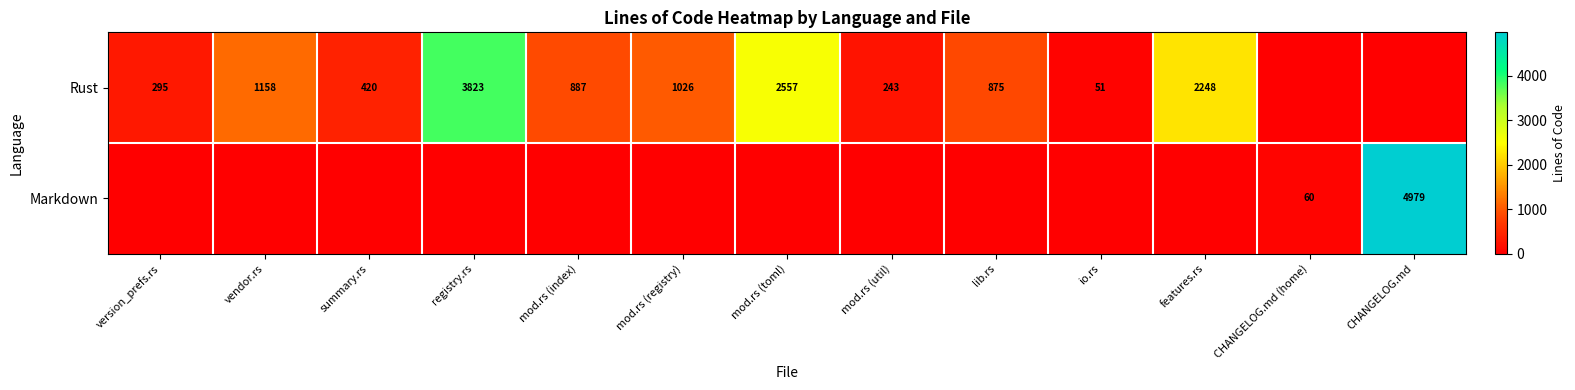

The value of Rust at registry.rs is 1102. True or false?

False